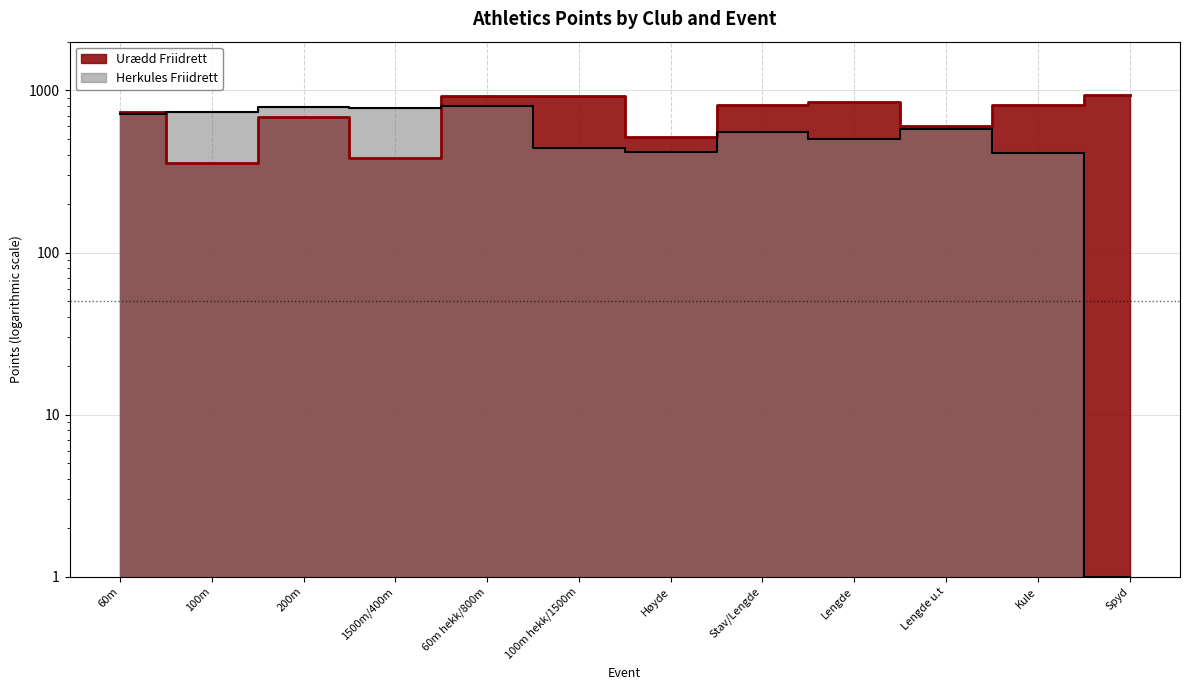

What is the sum of all Herkules Friidrett values?

6735